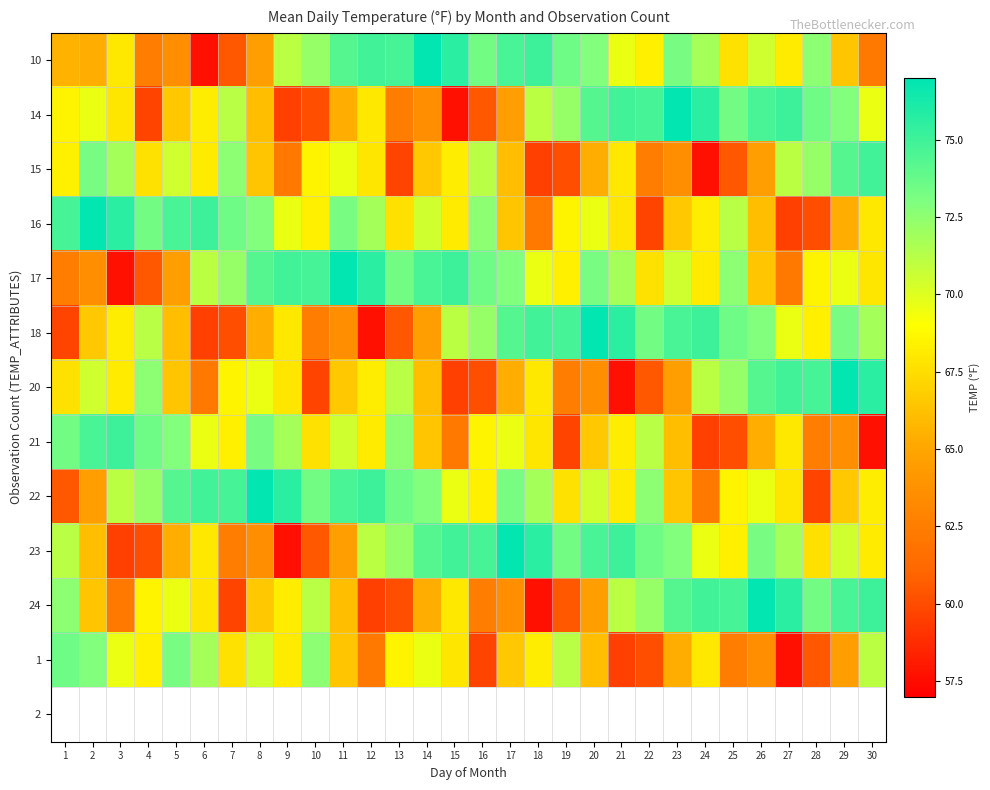

What is the difference between the highest and lowest values at 11?

13.4